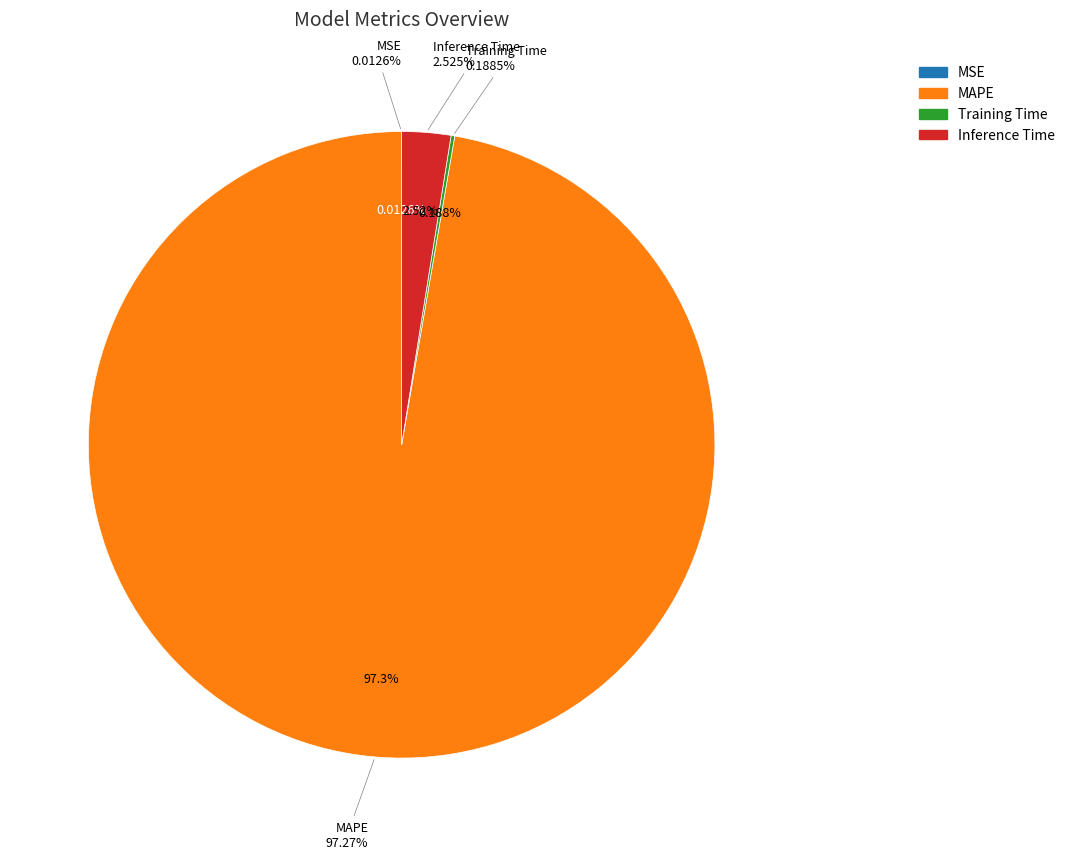

Does any single category account for the majority?

Yes